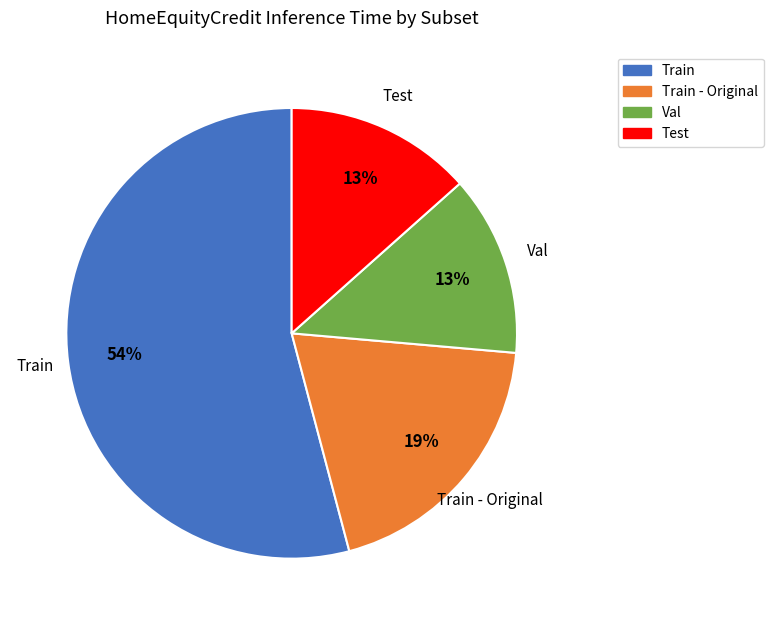

Does any single category account for the majority?

Yes